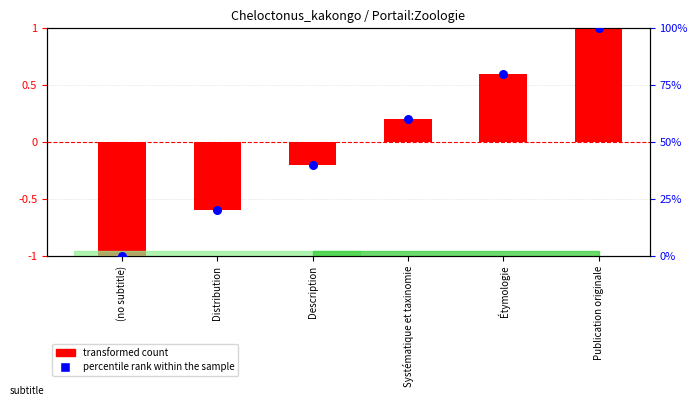

At which category is the sum across all series the highest?

Publication originale